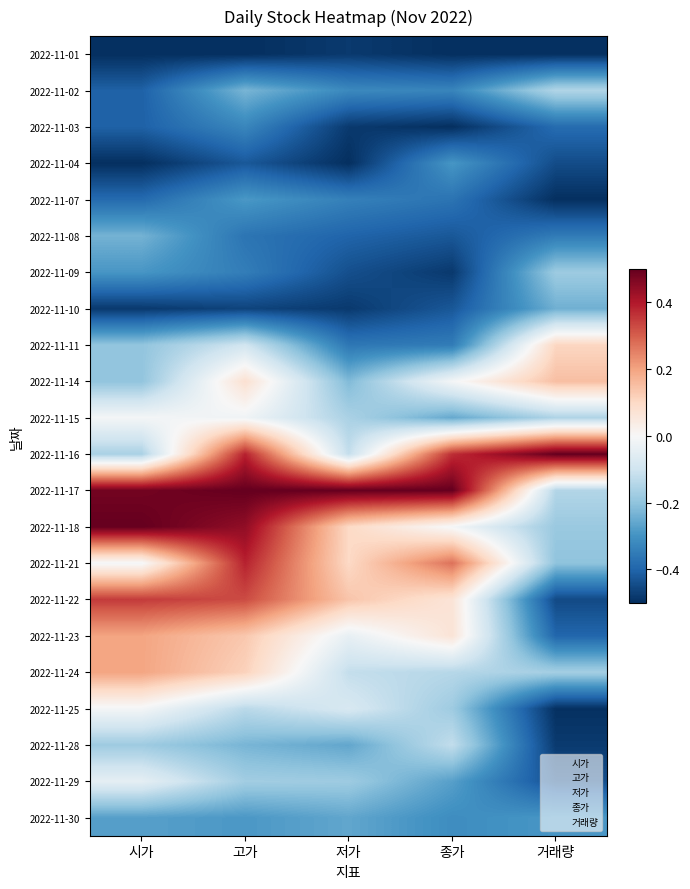

What is the total value across all series at 고가?

-1.5